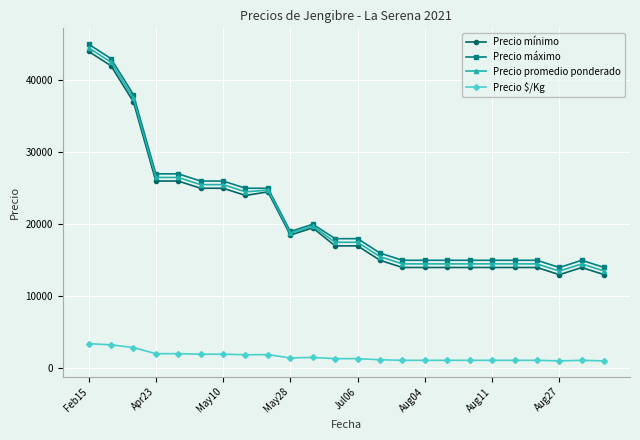

What is the minimum value for Precio mínimo?

13000